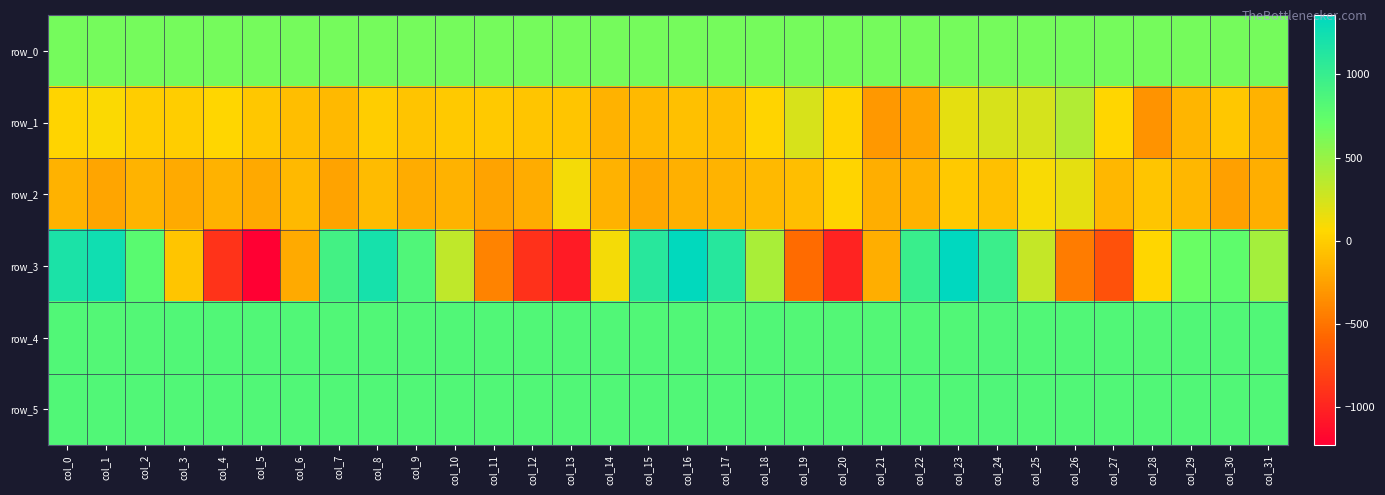

List the series in order of their peak value, highest first.

row_3, row_5, row_4, row_0, row_1, row_2